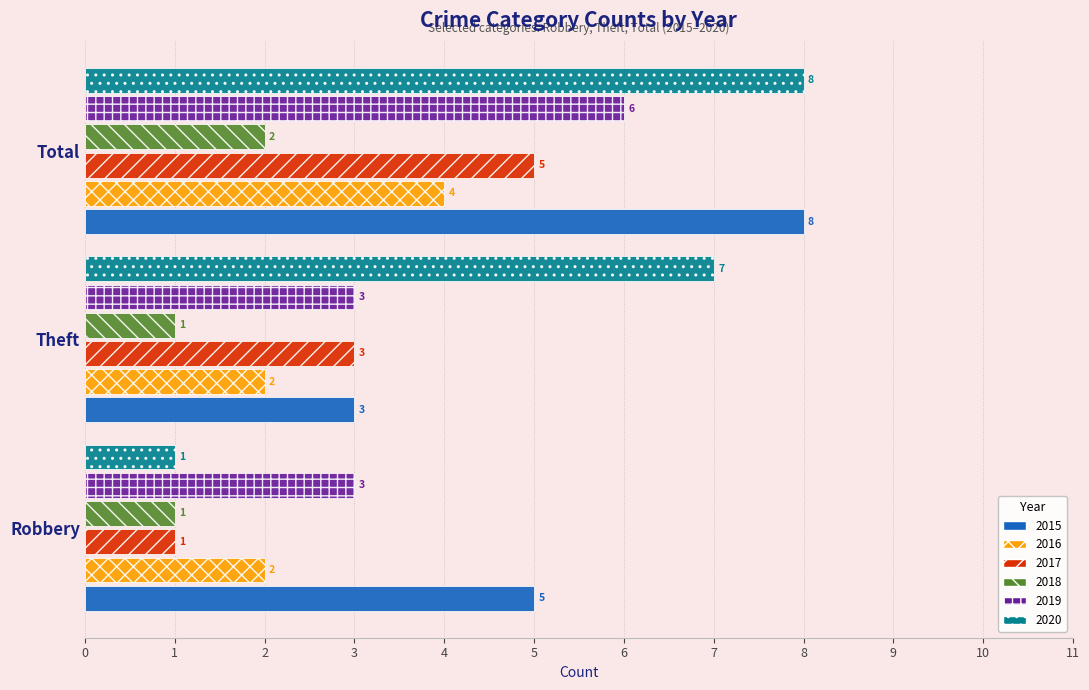

Count the number of data series in this chart.

6